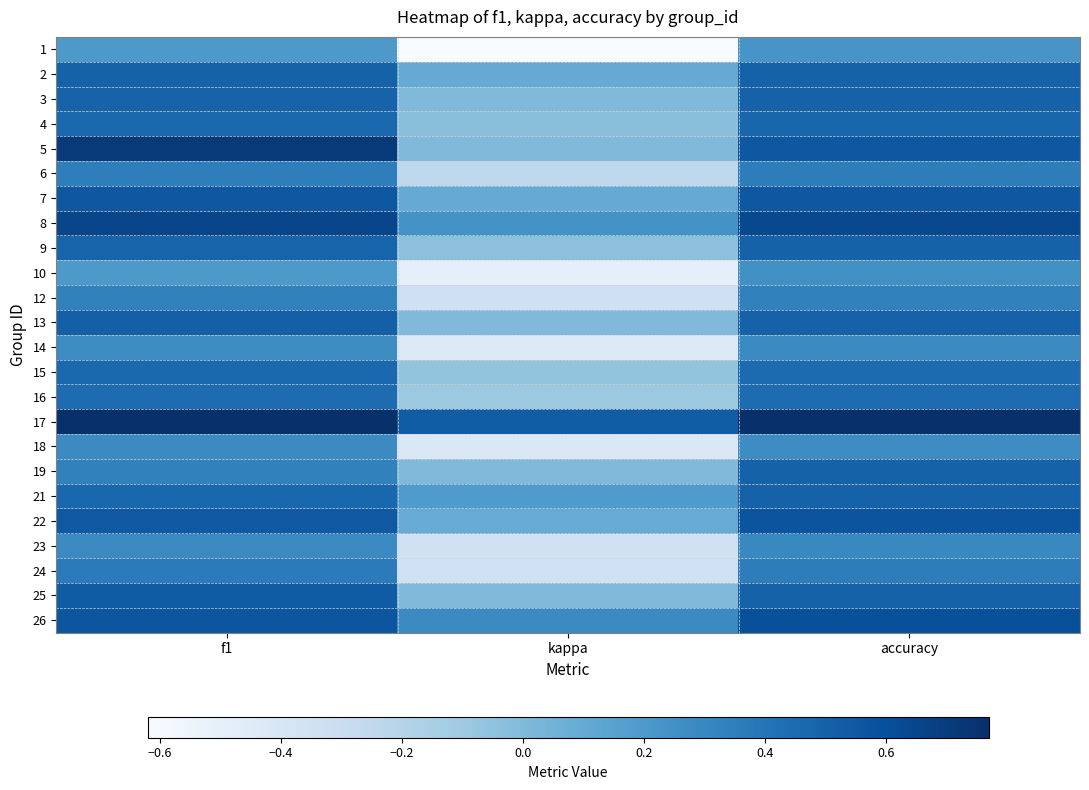

Reading left to right, what are all the values shown in this chart?

1: f1=0.2	kappa=-0.6	accuracy=0.2
2: f1=0.5	kappa=0.1	accuracy=0.5
3: f1=0.5	kappa=0.0	accuracy=0.5
4: f1=0.5	kappa=-0.0	accuracy=0.5
5: f1=0.7	kappa=0.0	accuracy=0.6
6: f1=0.3	kappa=-0.2	accuracy=0.4
7: f1=0.6	kappa=0.1	accuracy=0.6
8: f1=0.7	kappa=0.2	accuracy=0.6
9: f1=0.5	kappa=-0.0	accuracy=0.5
10: f1=0.2	kappa=-0.5	accuracy=0.2
12: f1=0.3	kappa=-0.3	accuracy=0.3
13: f1=0.5	kappa=0.0	accuracy=0.5
14: f1=0.3	kappa=-0.4	accuracy=0.3
15: f1=0.5	kappa=-0.1	accuracy=0.5
16: f1=0.4	kappa=-0.1	accuracy=0.4
17: f1=0.8	kappa=0.5	accuracy=0.8
18: f1=0.3	kappa=-0.4	accuracy=0.3
19: f1=0.3	kappa=0.0	accuracy=0.5
21: f1=0.5	kappa=0.2	accuracy=0.5
22: f1=0.6	kappa=0.1	accuracy=0.6
23: f1=0.3	kappa=-0.3	accuracy=0.3
24: f1=0.4	kappa=-0.3	accuracy=0.4
25: f1=0.5	kappa=0.0	accuracy=0.5
26: f1=0.6	kappa=0.3	accuracy=0.6